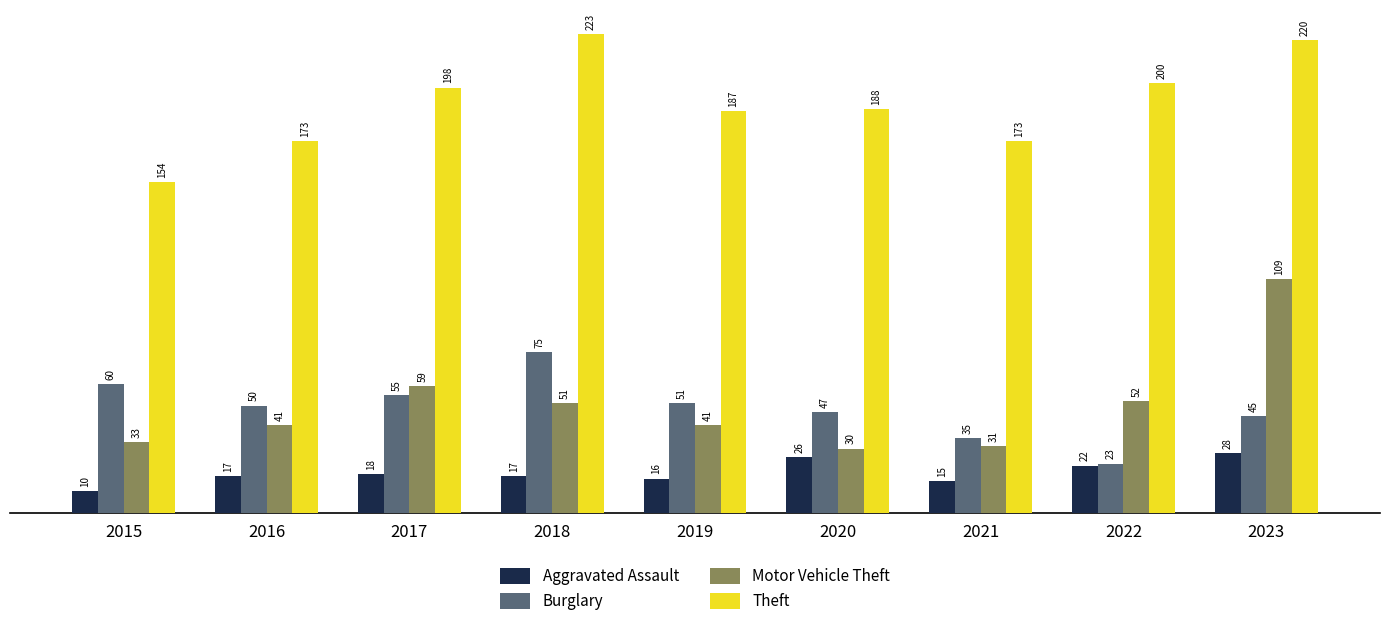

What is the difference between the Aggravated Assault values at 2019 and 2020?

10